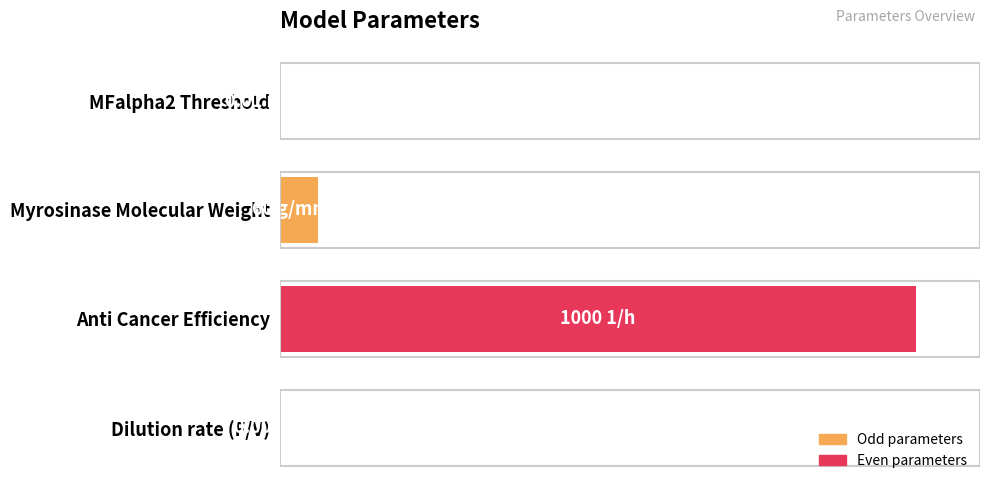

Where is the data nearest to the value 50?

Myrosinase Molecular Weight